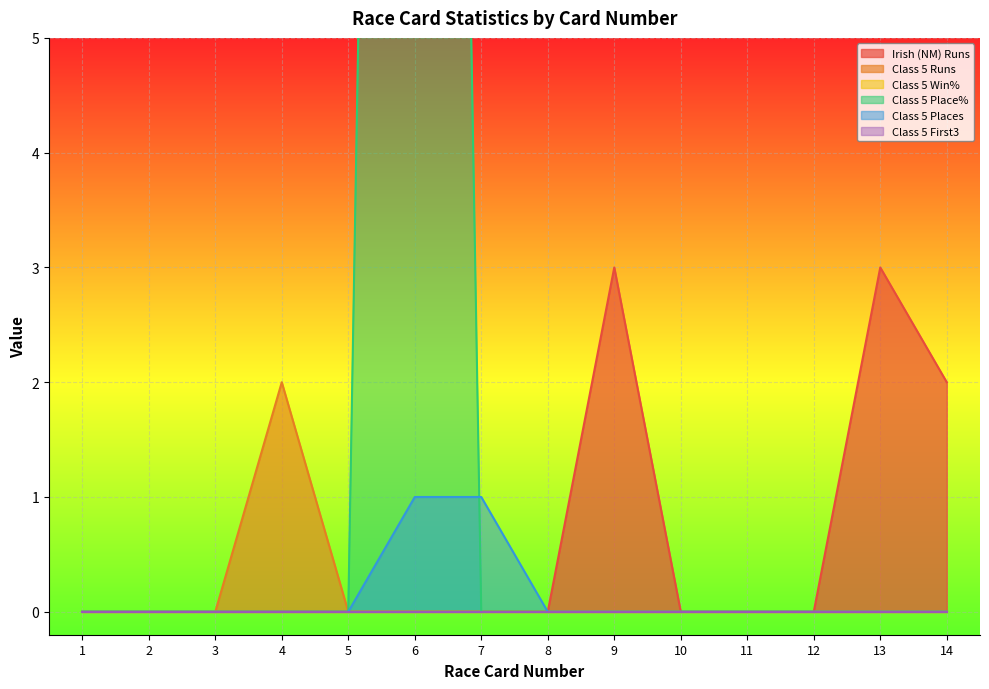

Which series has the widest spread of values?

Class 5 Place%